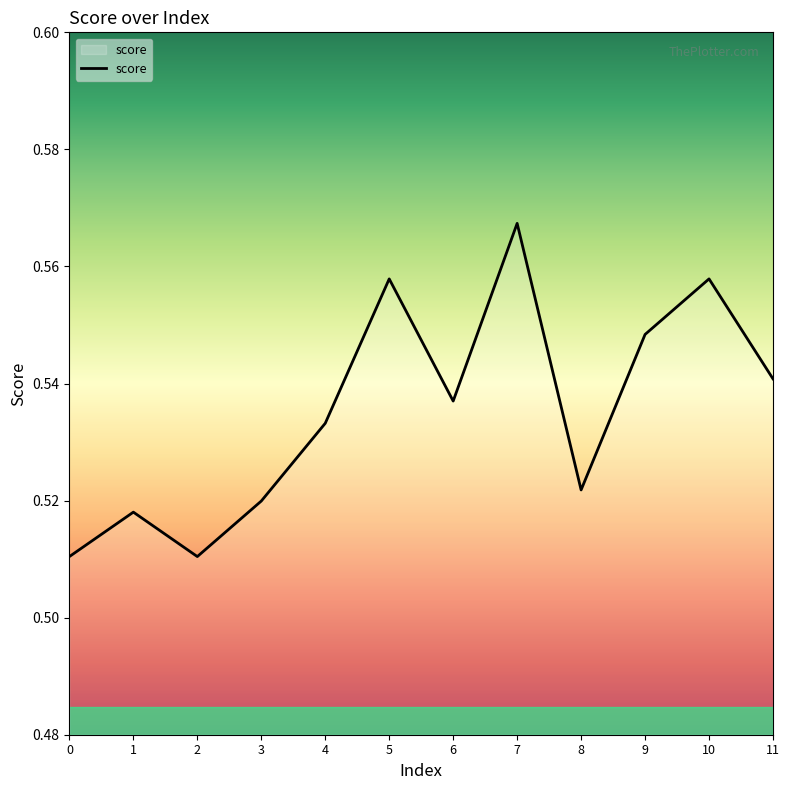

Which label corresponds to the largest value in the chart?

7